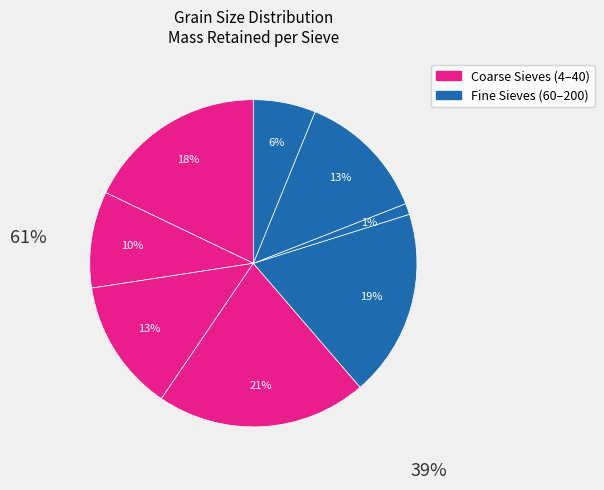

How many slices are in this pie chart?

8